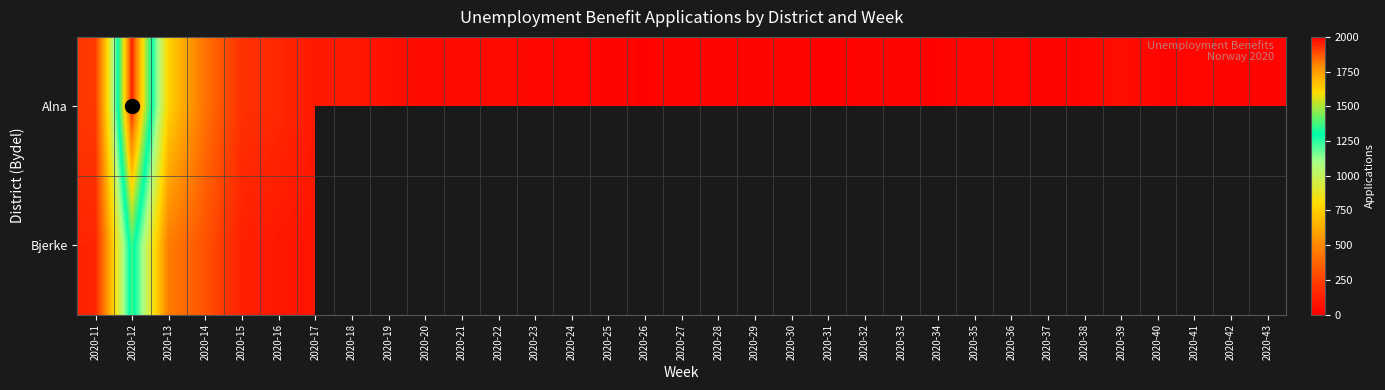

Which label corresponds to the smallest value in the chart?

2020-31